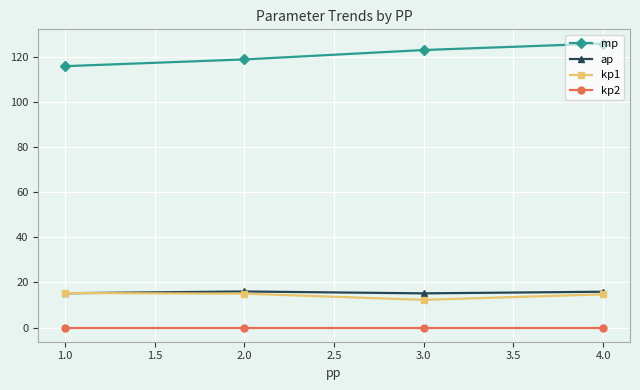

Does the chart display data point markers on the line(s)?

Yes